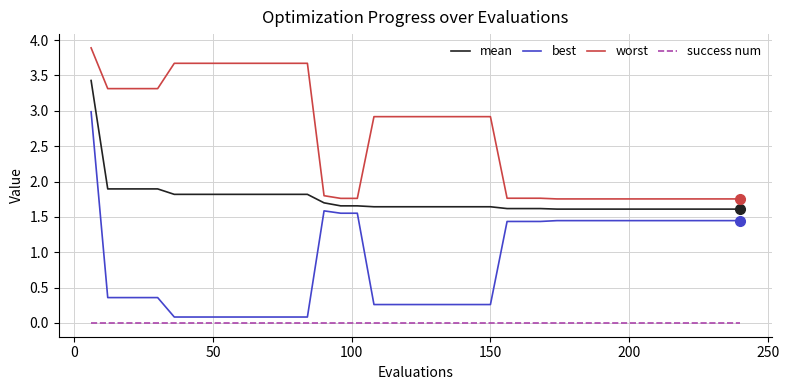

What is the maximum value shown in the chart?

3.9